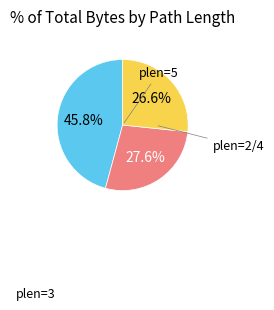

How many segments does this pie chart have?

3